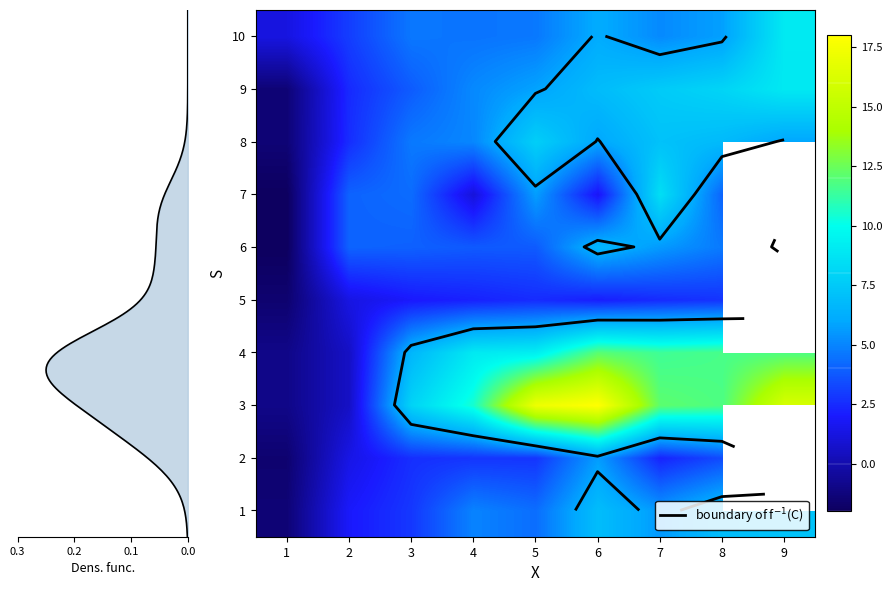

What is the difference between the maximum and minimum values in the 5 series?

4.3